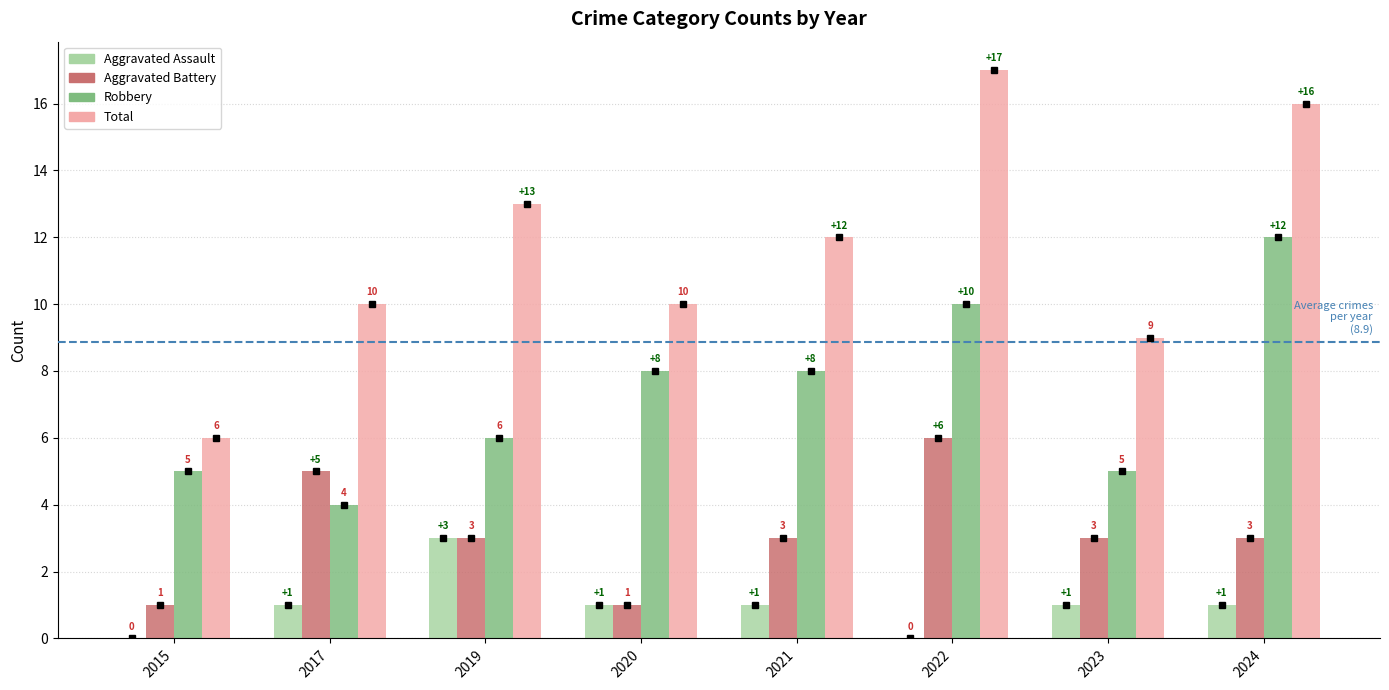

What is the maximum value for Total?

17